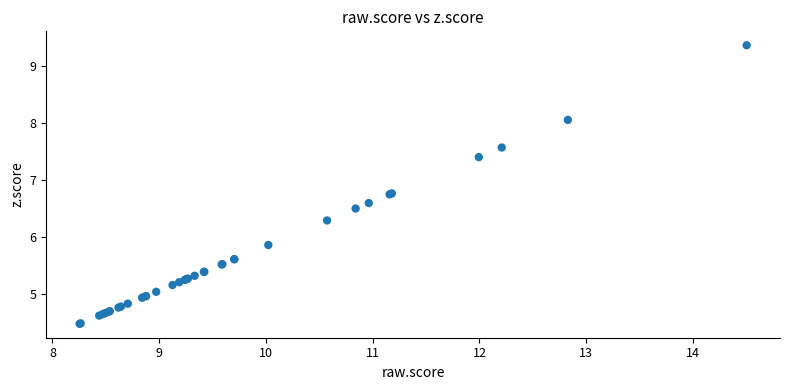

What Y value in the scatter plot is closest to 6?

5.9